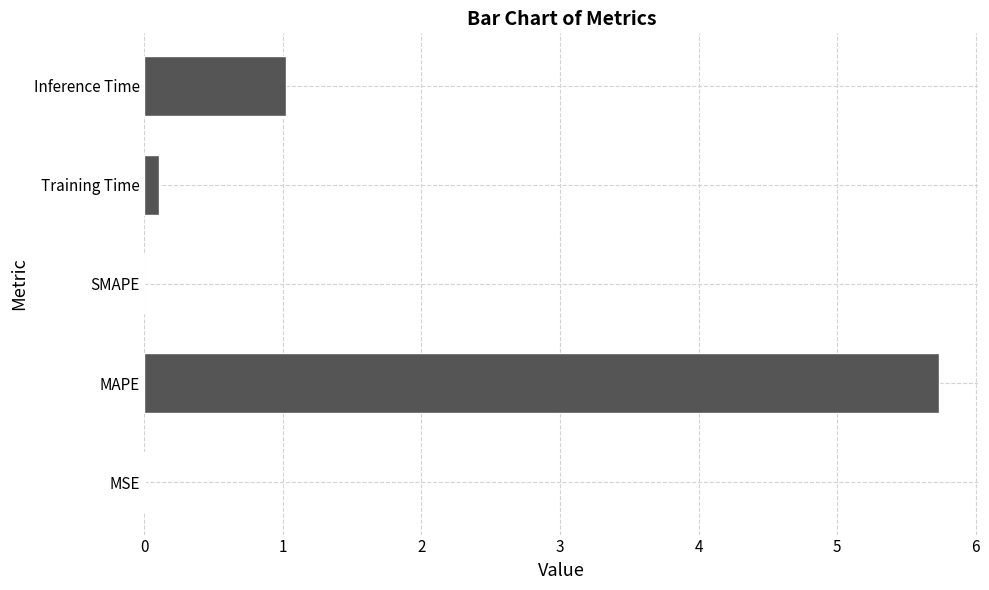

Where is the data nearest to the value 2?

Inference Time